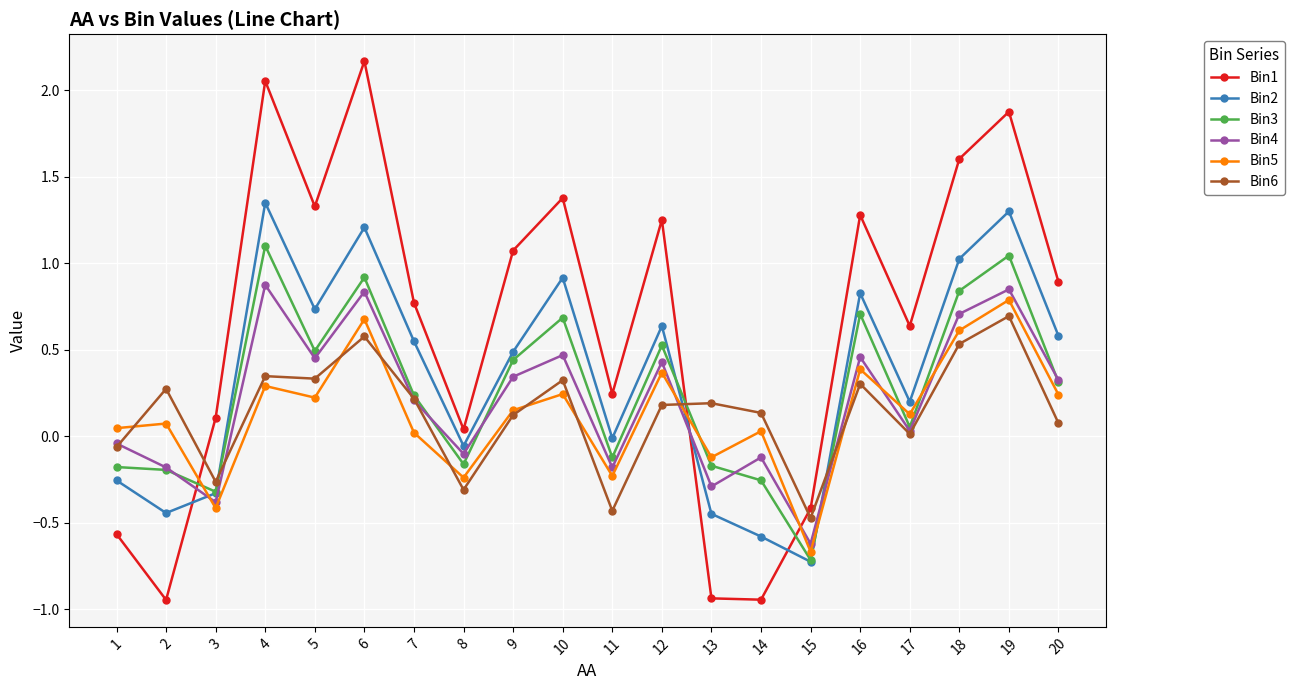

At how many categories does at least one series exceed 0?

19